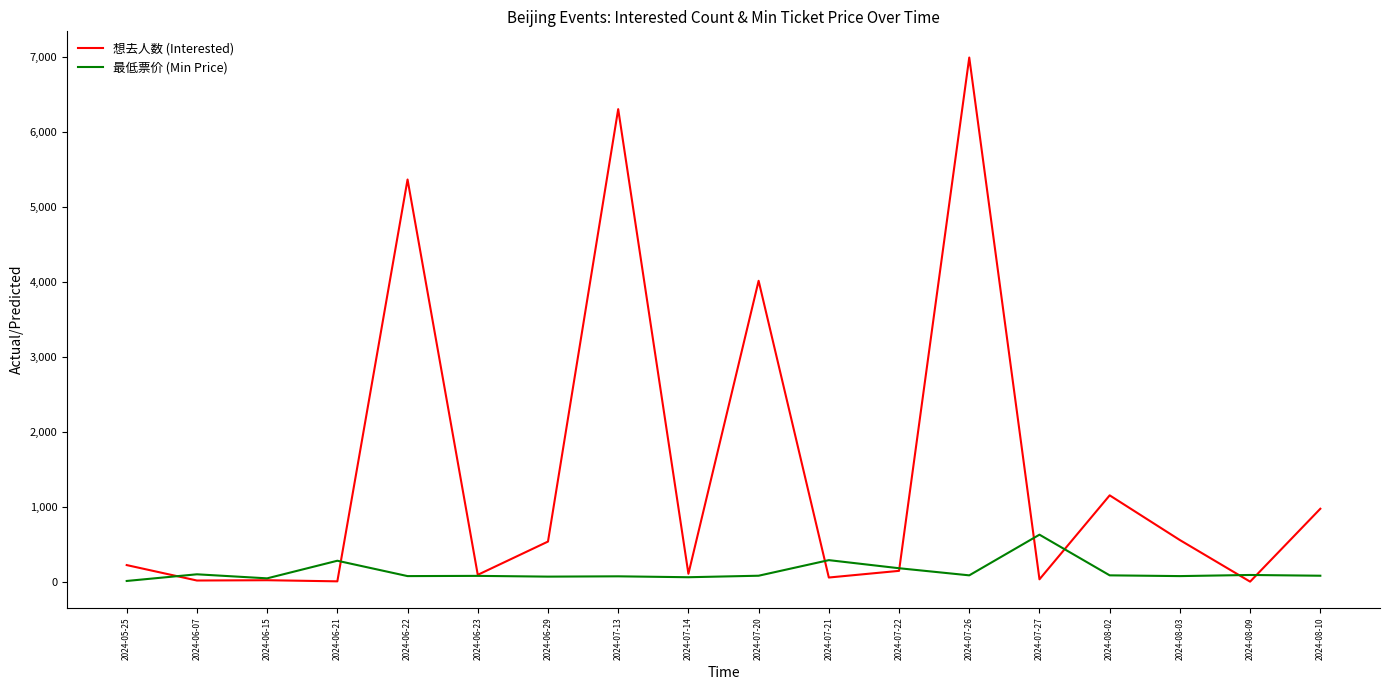

What position from the right is 2024-07-20?

9